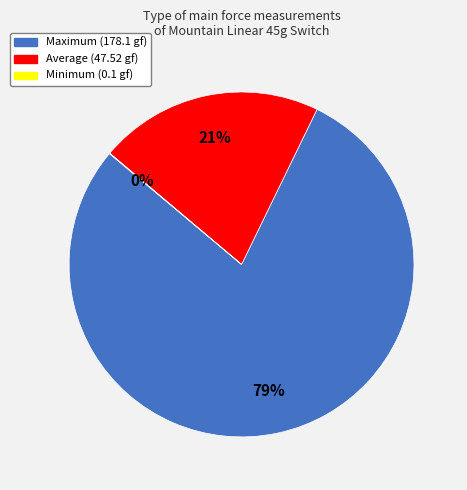

To the nearest percent, what percentage of the pie is Average?

21%